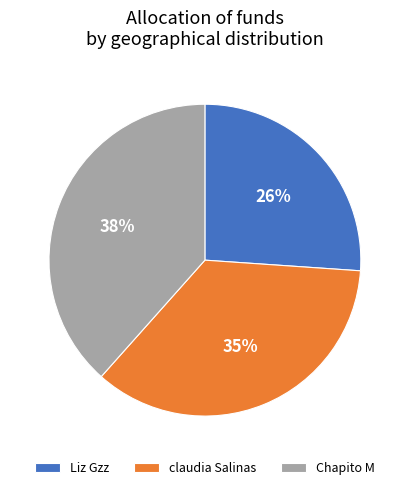

To the nearest percent, what is the difference between the Liz Gzz and Chapito M slice percentages?

12%